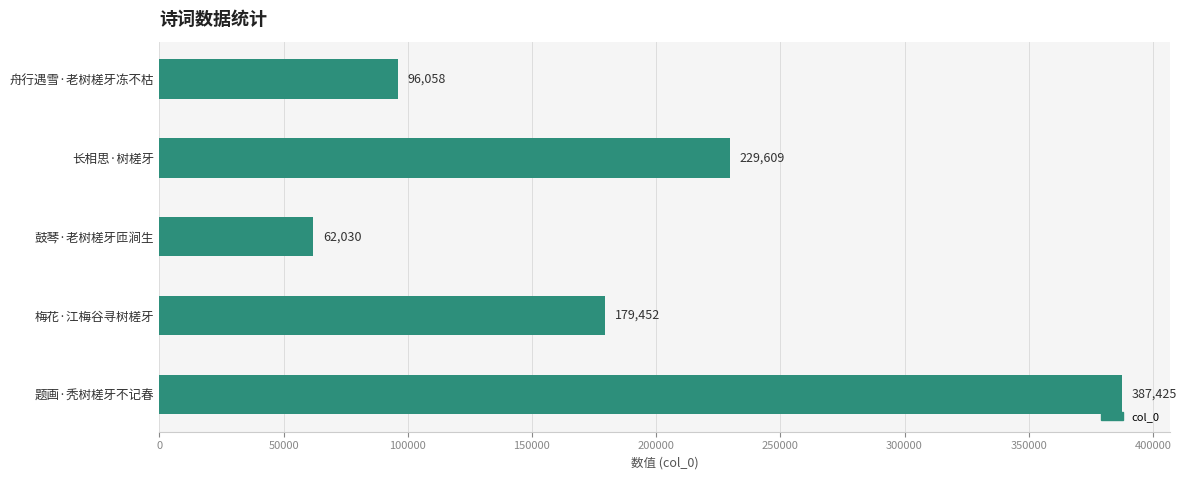

Reading top to bottom, extract all data points from this chart.

96058	229609	62030	179452	387425